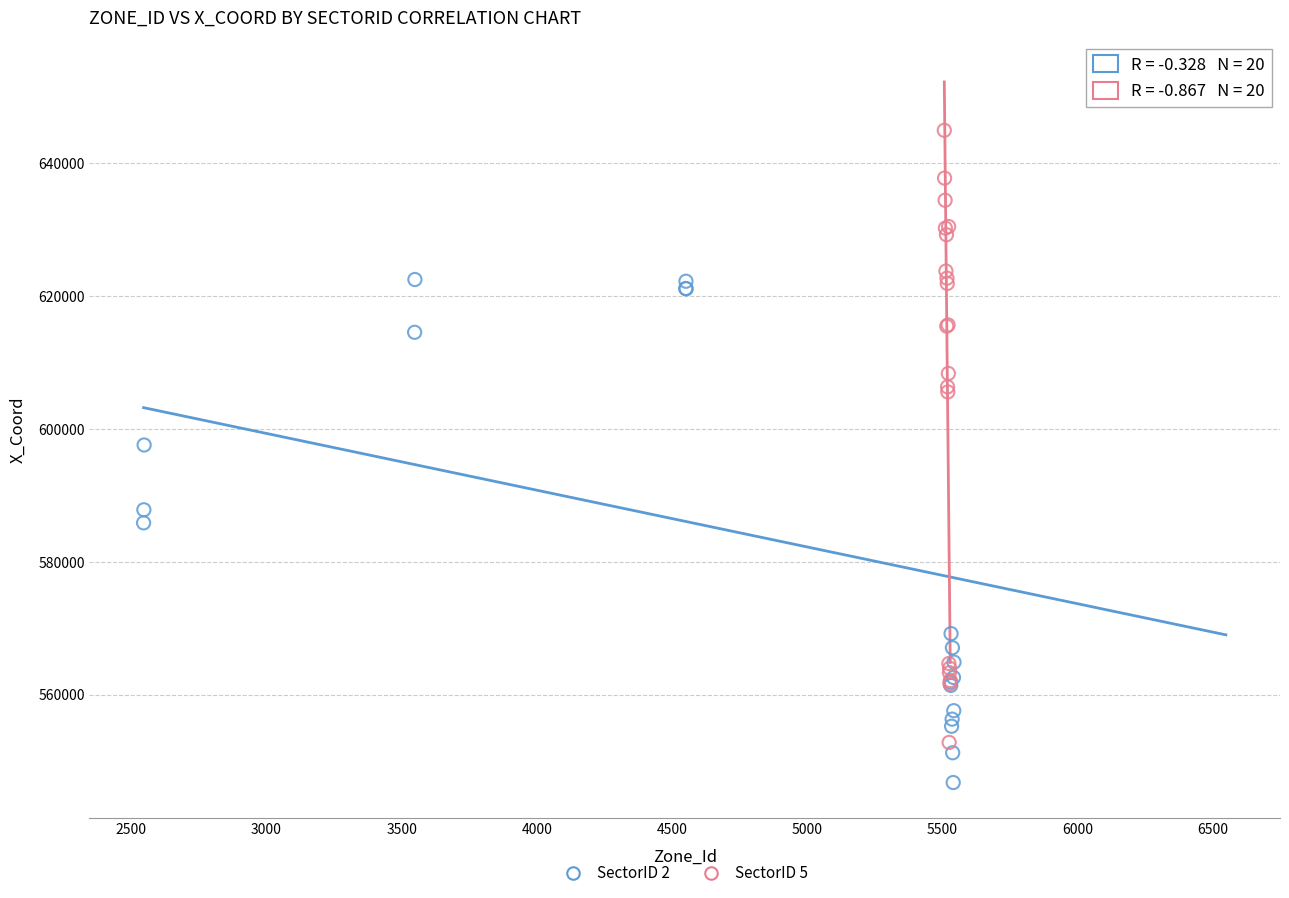

Which series reaches the maximum Y coordinate?

SectorID 2